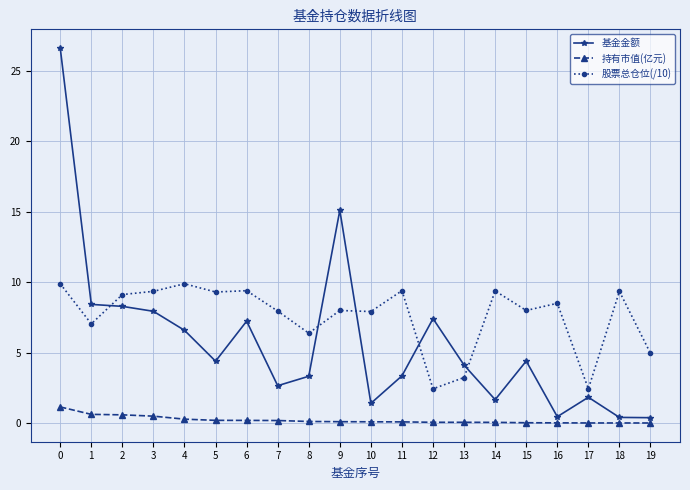

The value of 基金金额 at 5 is 2.2. True or false?

False